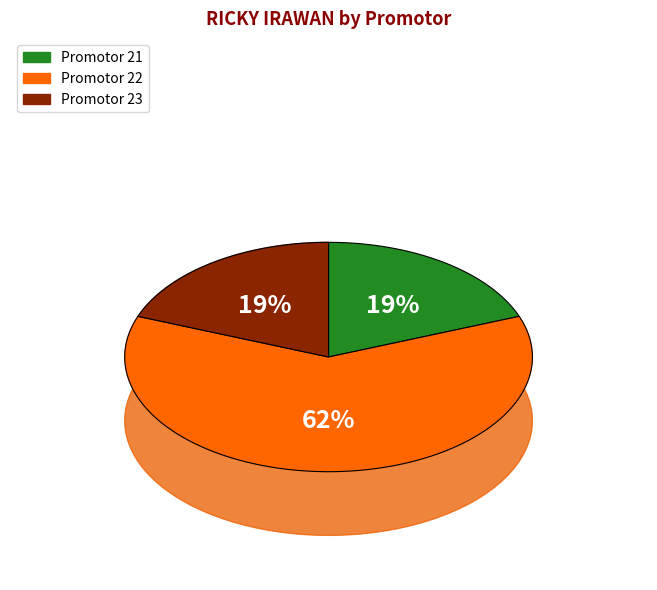

To the nearest percent, what is the average slice percentage?

33%